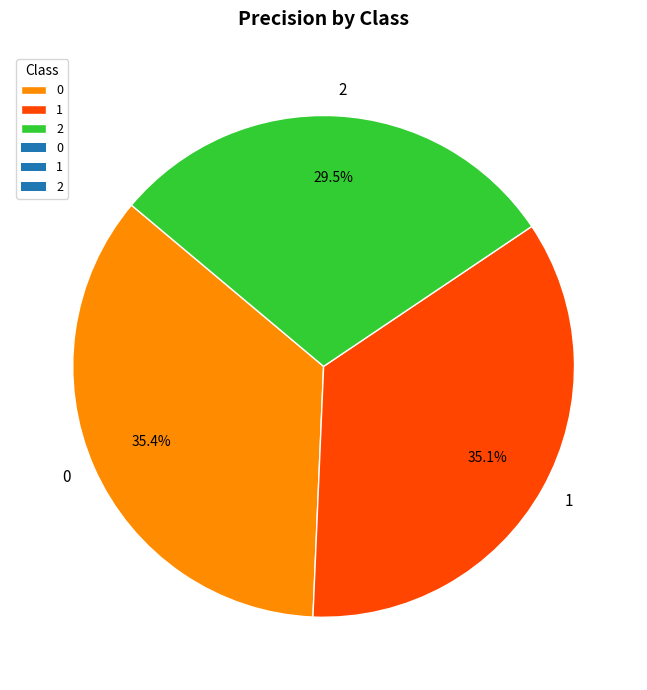

To the nearest percent, what is the combined percentage of 2 and 0?

65%